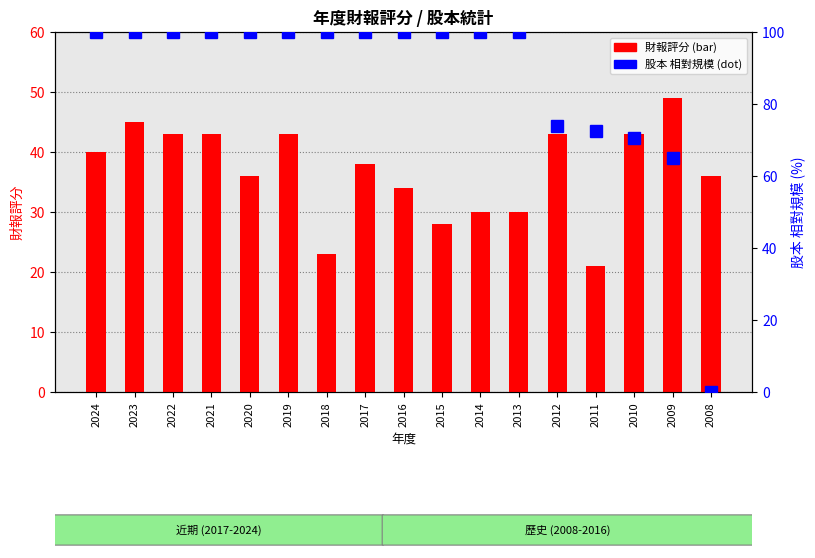

What is the difference between the second highest and second lowest values in the 財報評分 series?

22.0